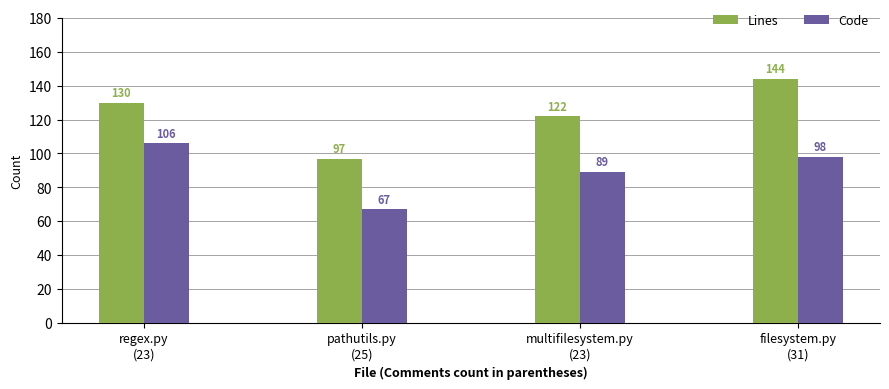

What is the highest value of the Lines series?

144